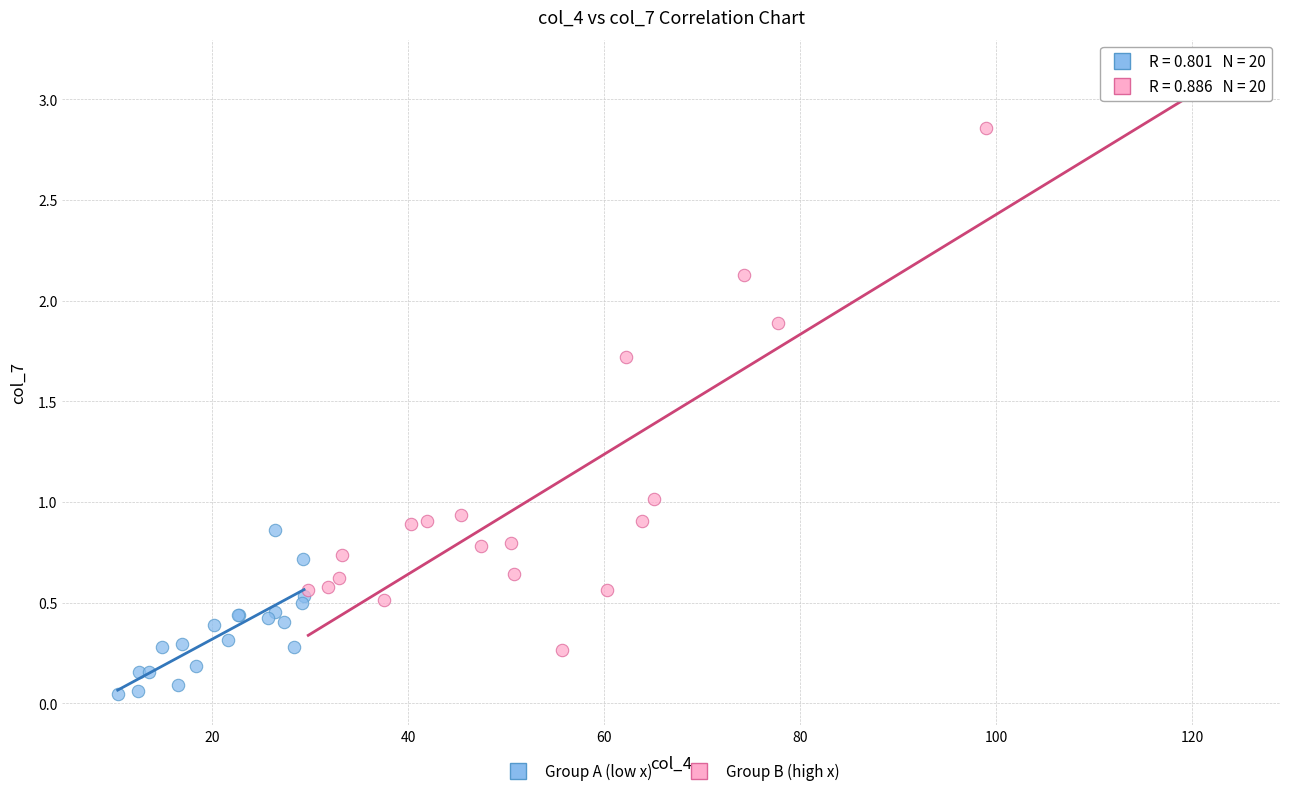

Which series has the widest spread of Y values?

Group B (high x)